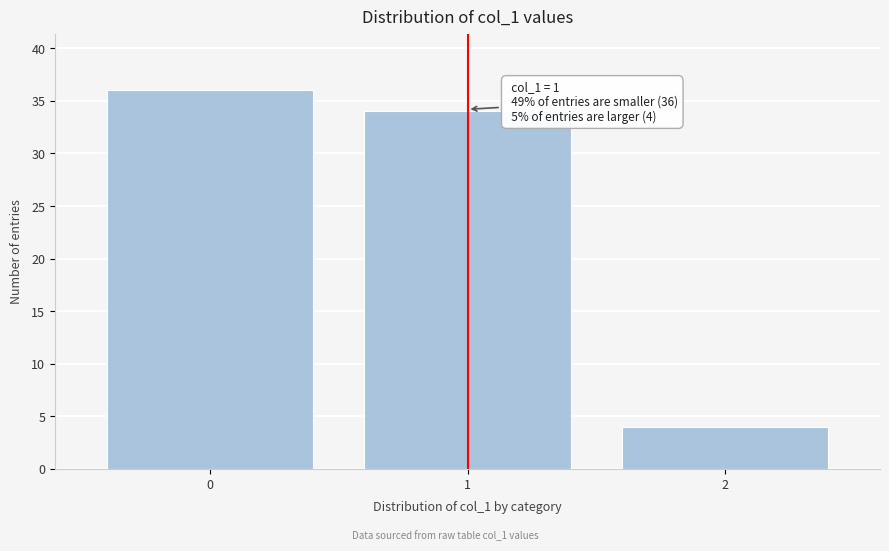

Reading left to right, what are all the values shown in this chart?

0=36	1=34	2=4